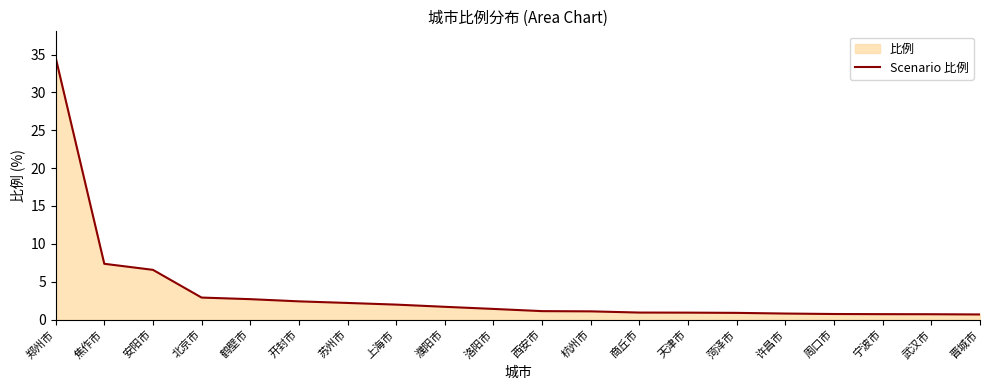

Is it true that the value at 洛阳市 is 1.4?

True